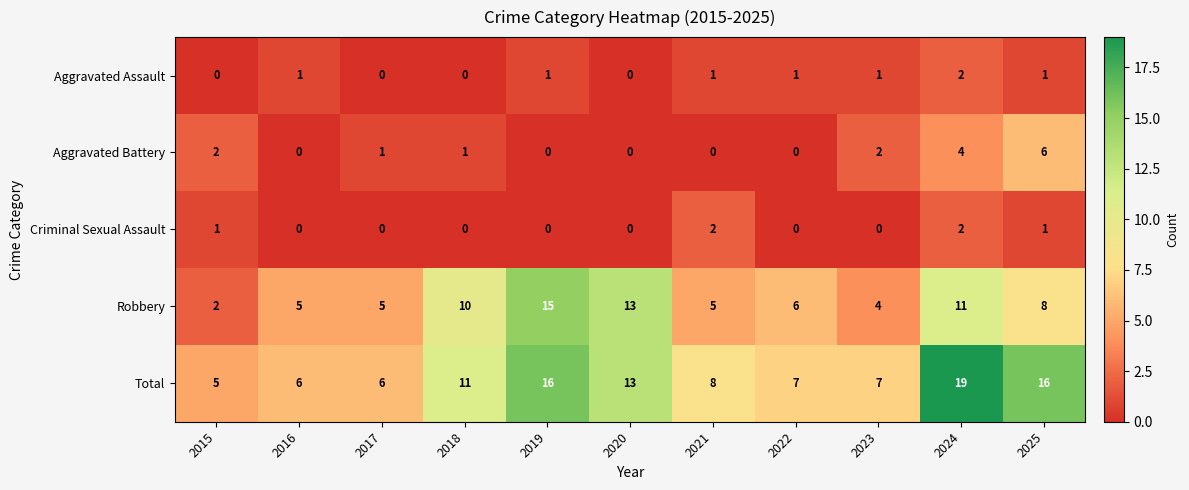

What is the difference between the highest and lowest values at 2023?

7